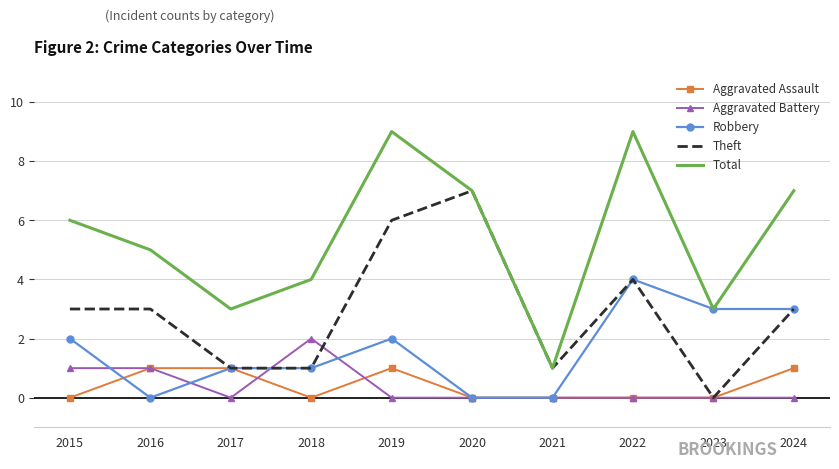

What is the greatest value displayed?

9